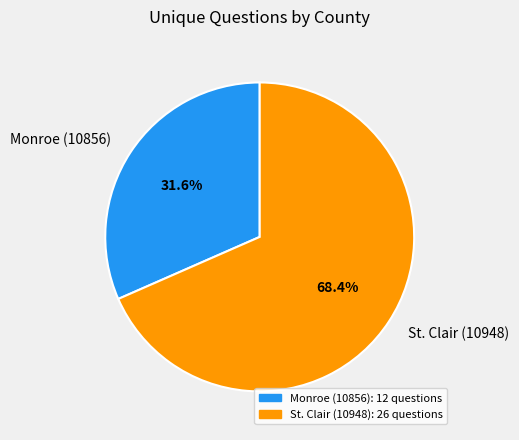

What portion of the pie excludes Monroe (10856)?

68.4%